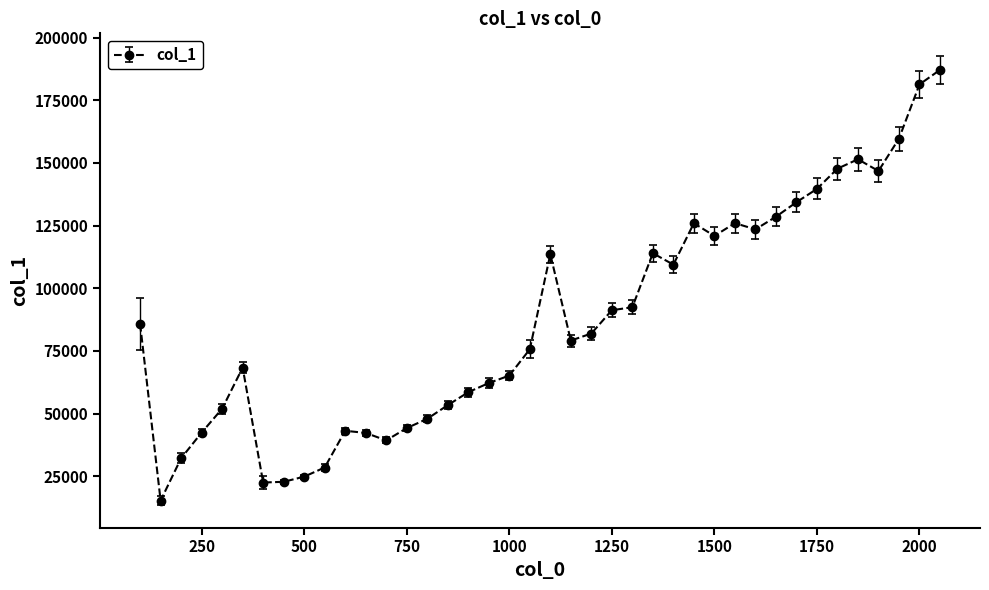

What is the value of the 9th point from the left?

24826